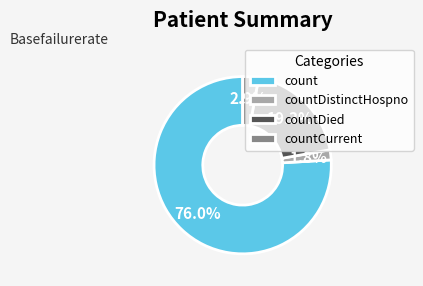

Count the number of slices in the pie.

4